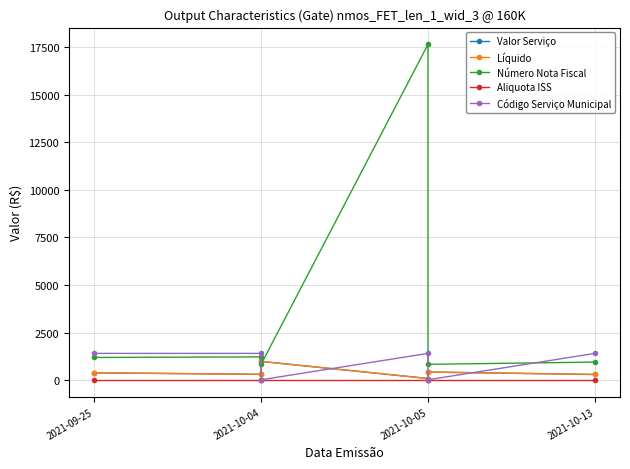

What is the value of the Líquido point at the 2nd from the left?

300.0